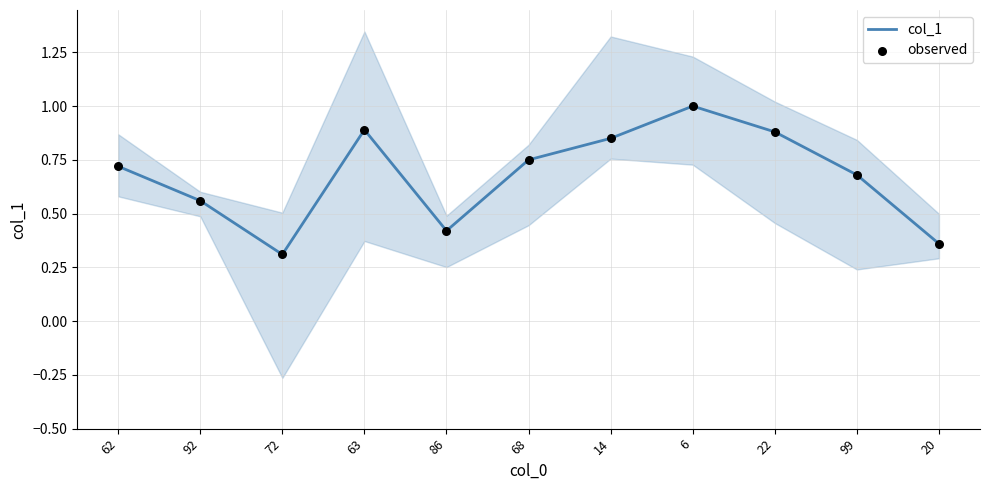

What are all the series names shown in the legend?

col_1, observed